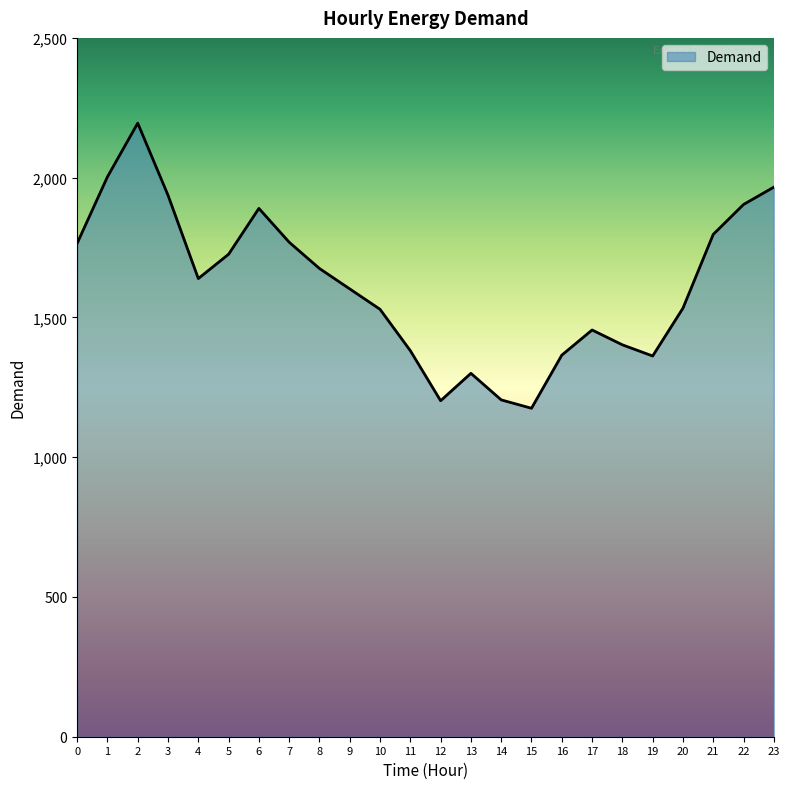

What is the maximum value shown in the chart?

2195